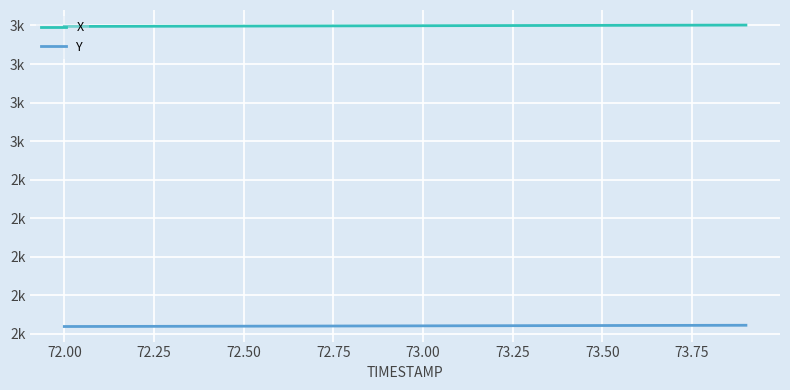

What is the difference between the maximum and second lowest values in the Y series?

6.1